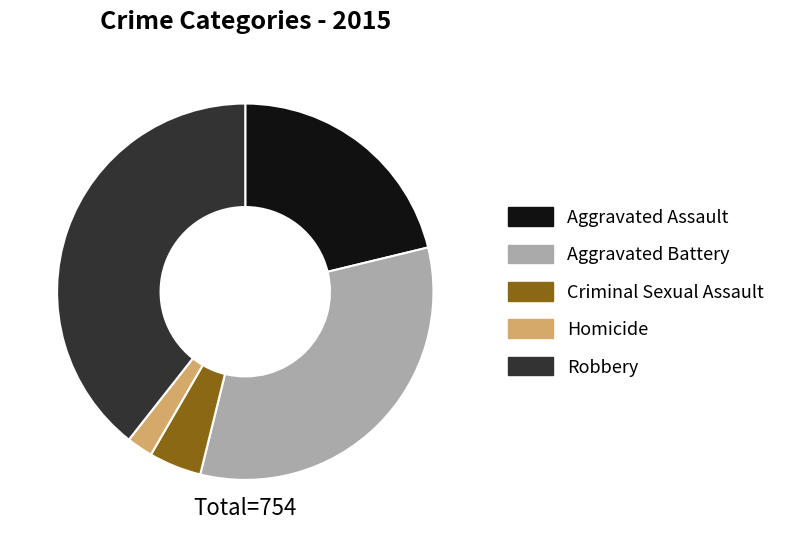

Does Aggravated Battery account for over 50% of the chart?

No